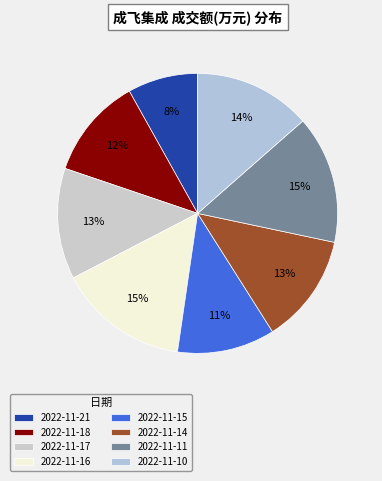

Is it true that 2022-11-21 is 8% of the pie?

True